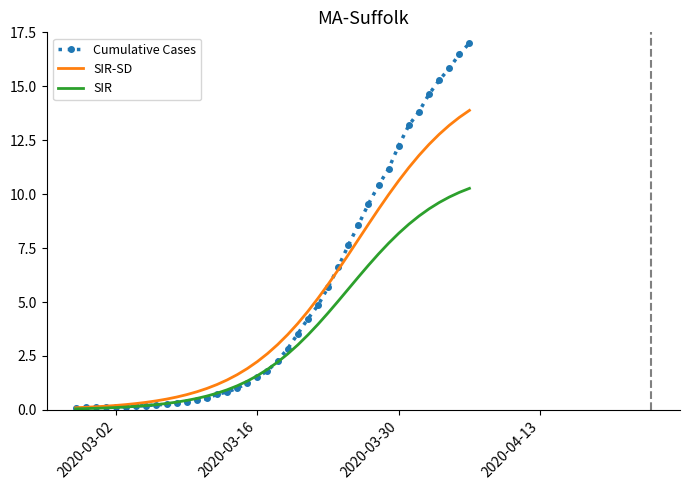

Rank the series by their maximum value, from lowest to highest.

SIR, SIR-SD, Cumulative Cases